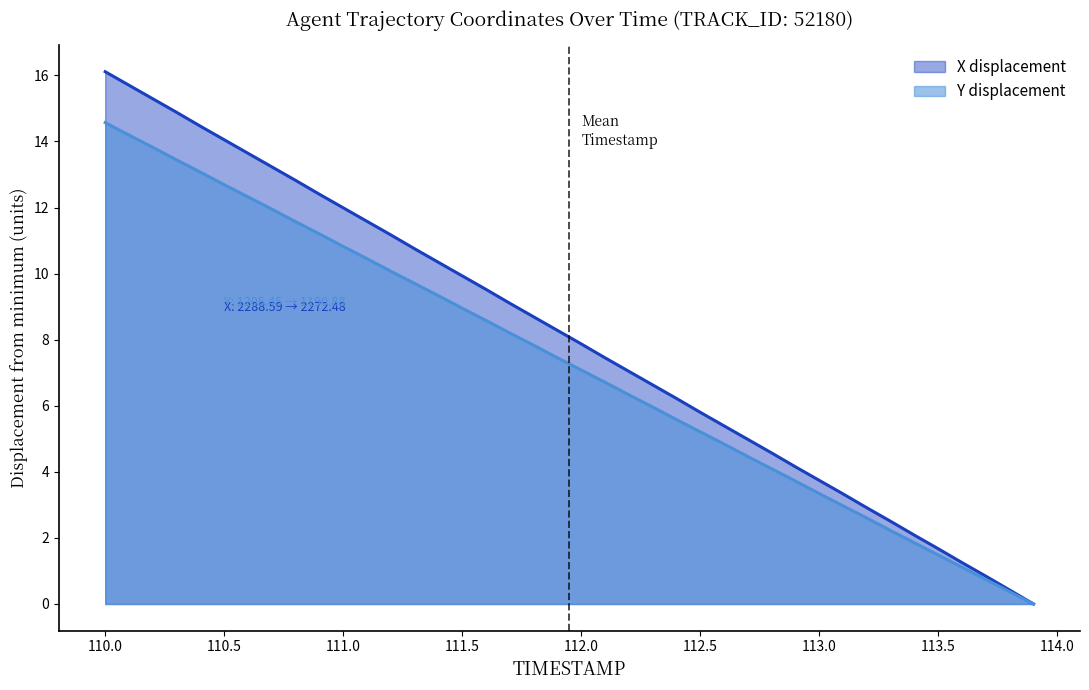

True or false: X displacement has a value of 5.8 at 112.5.

True